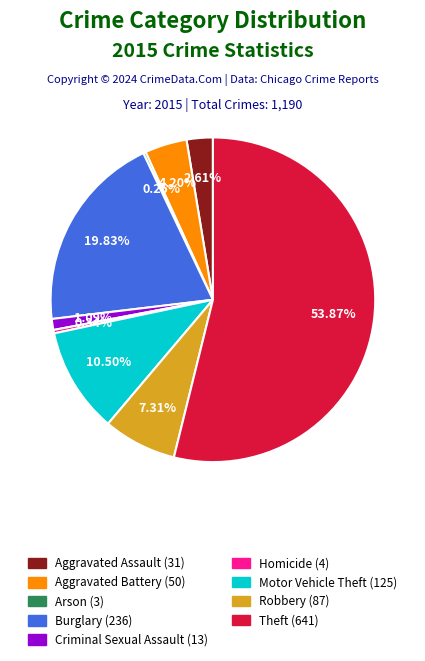

Is there a majority slice in this chart?

Yes